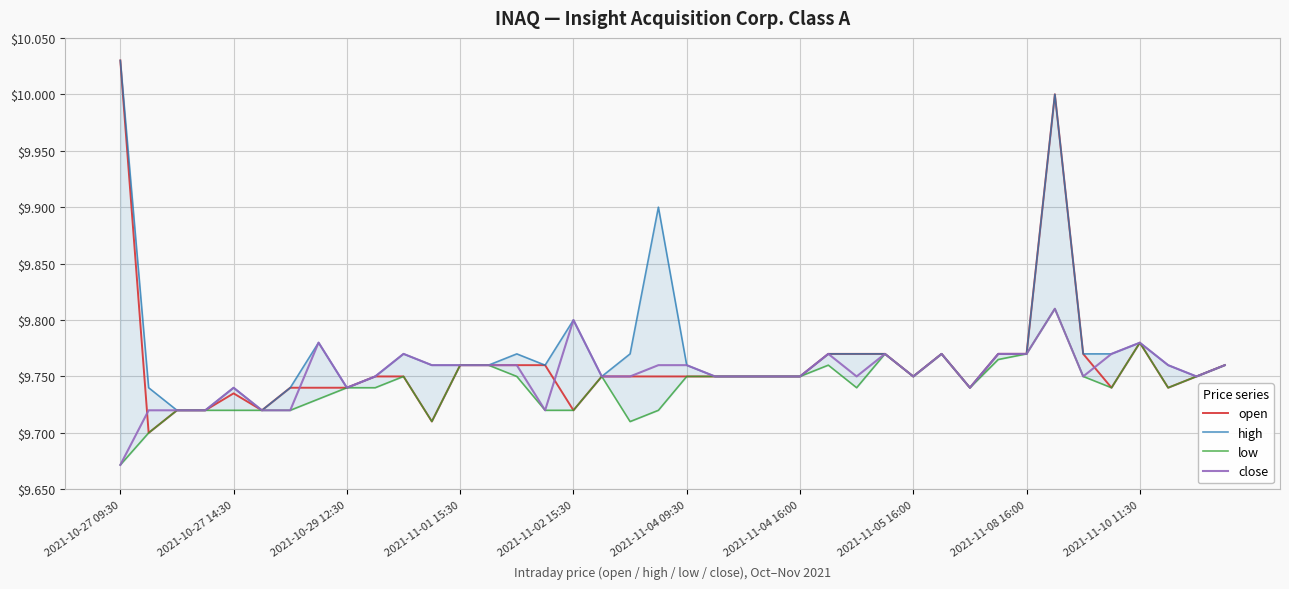

How many lines are shown in the chart?

4